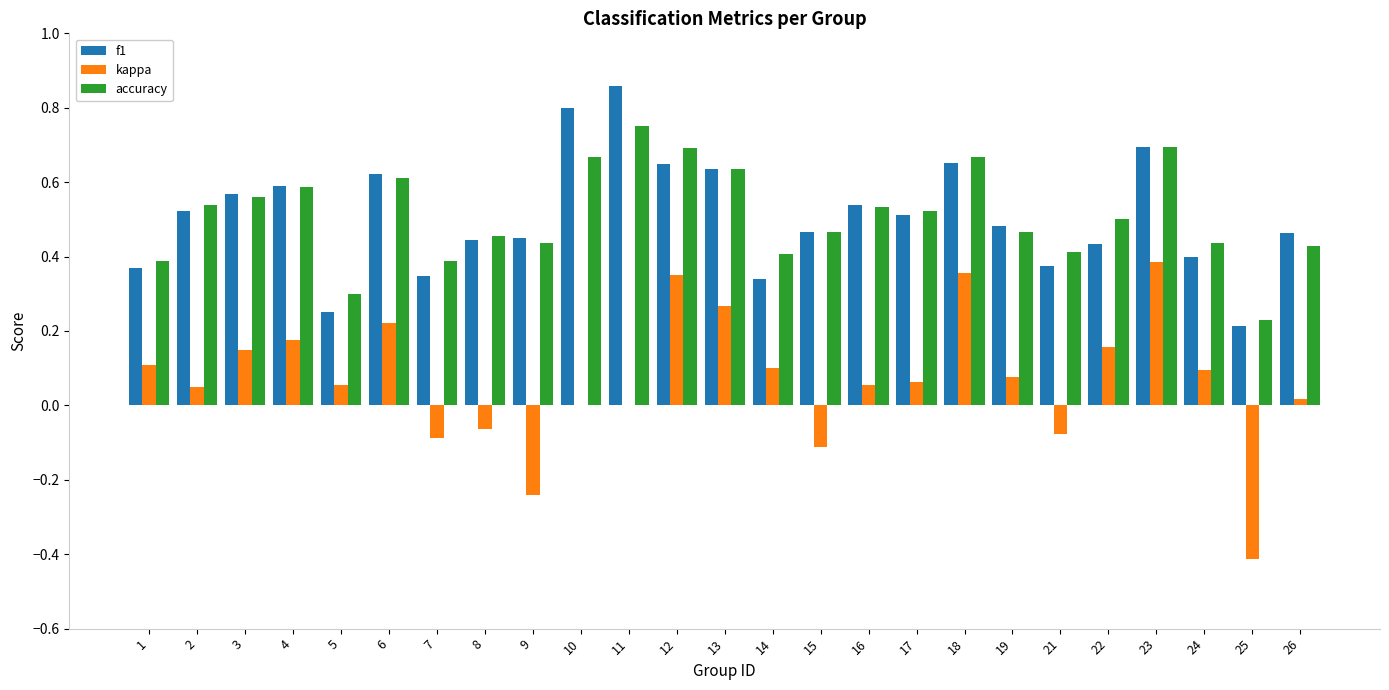

Is the value of kappa at 24 greater than the value of accuracy at 22?

No